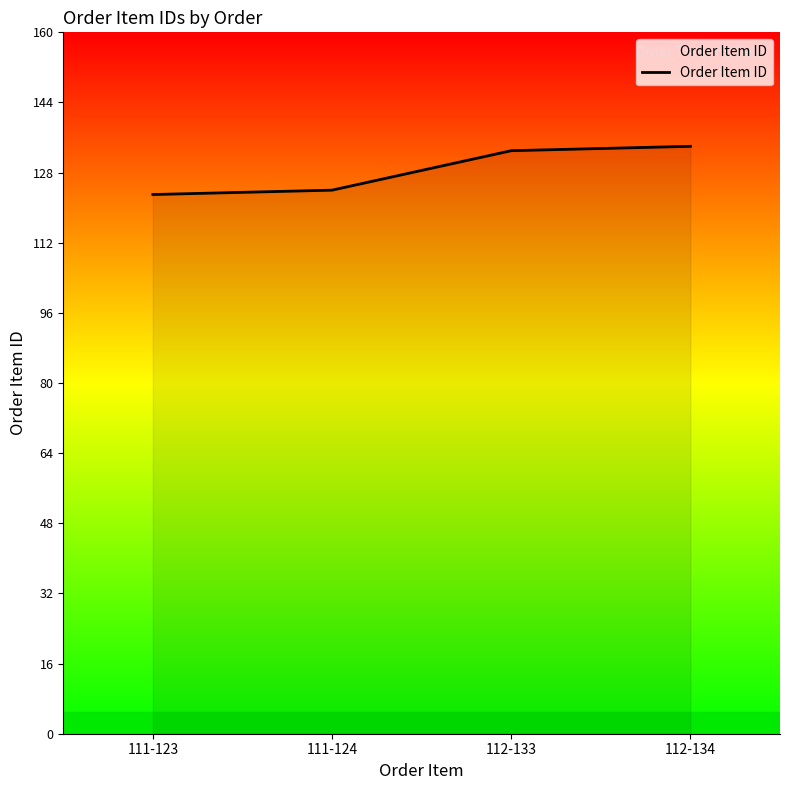

The chart shows a value of 123 at 111-123. True or false?

True